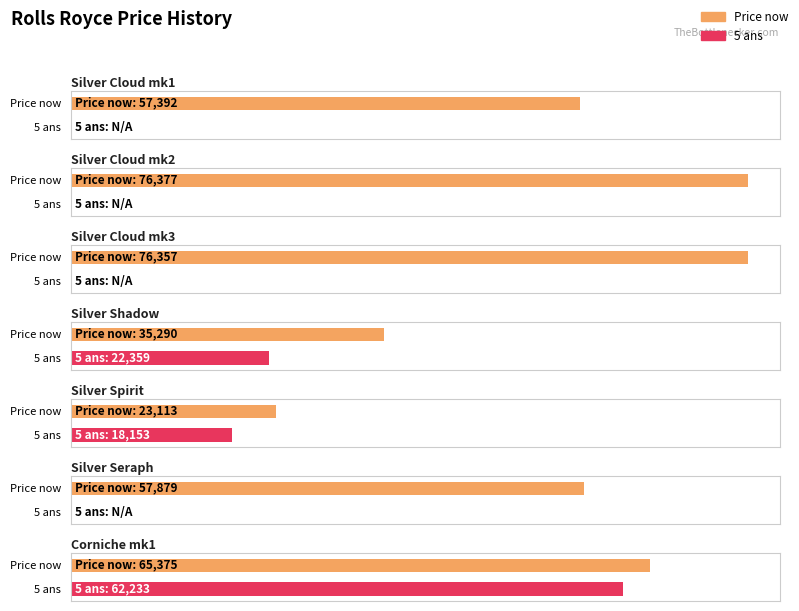

The value of 5 ans at Silver Spirit is 28088. True or false?

False